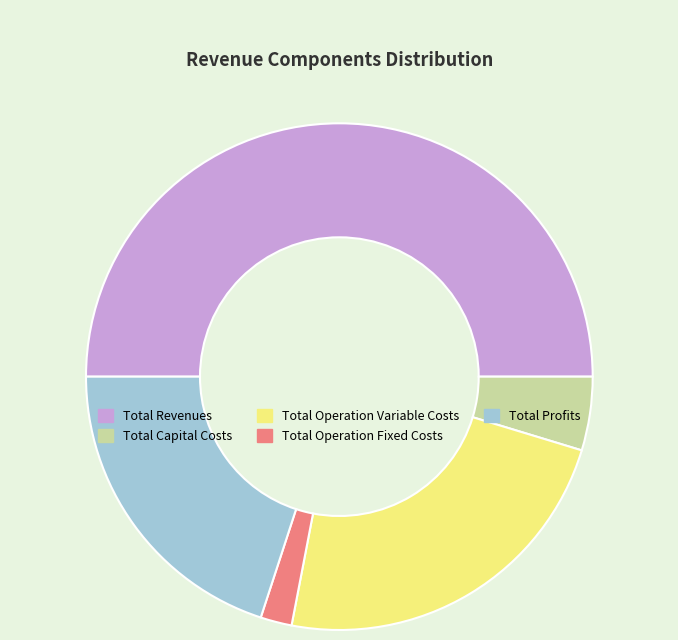

Does Total Capital Costs account for over 50% of the chart?

No